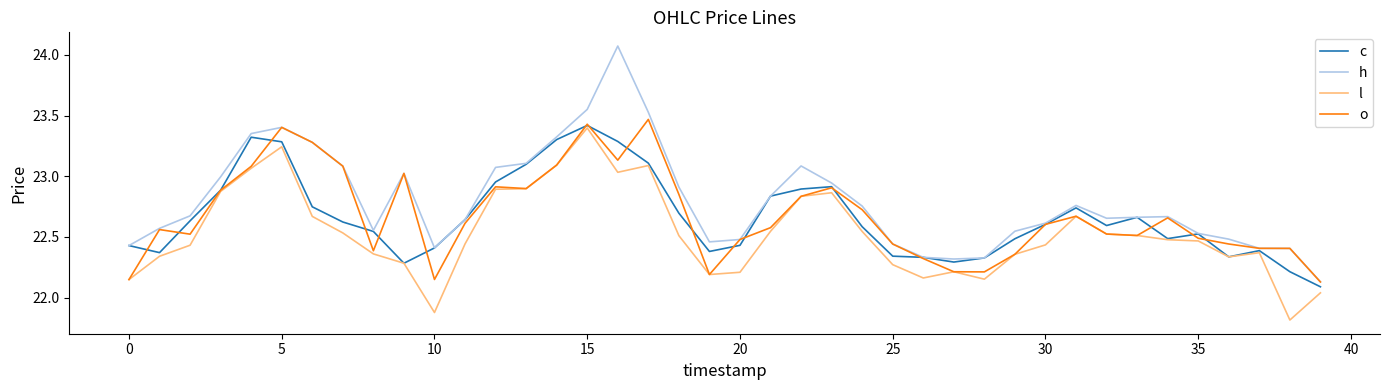

What is the smallest value displayed?

21.8